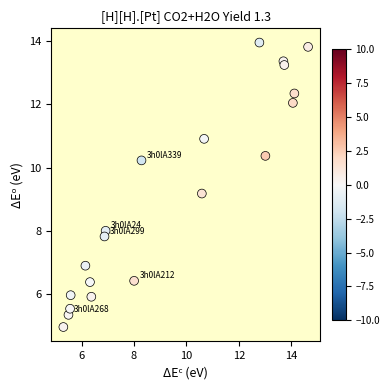

What Y value in the scatter plot is closest to 9?

9.2